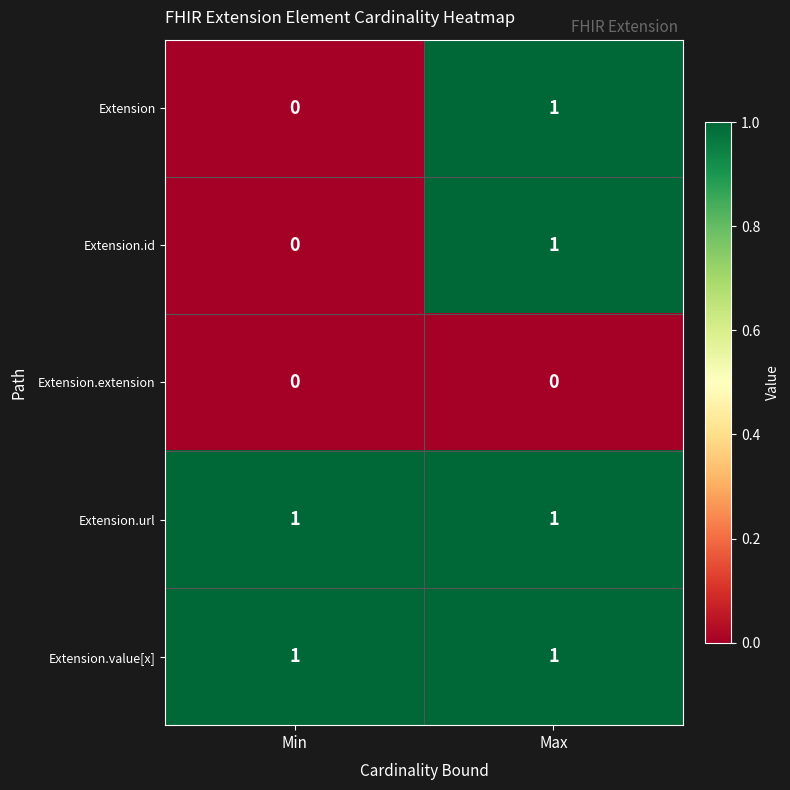

How many distinct data groups are displayed?

5